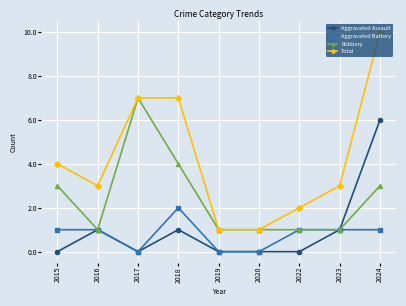

True or false: Total and Aggravated Battery intersect in this chart.

False